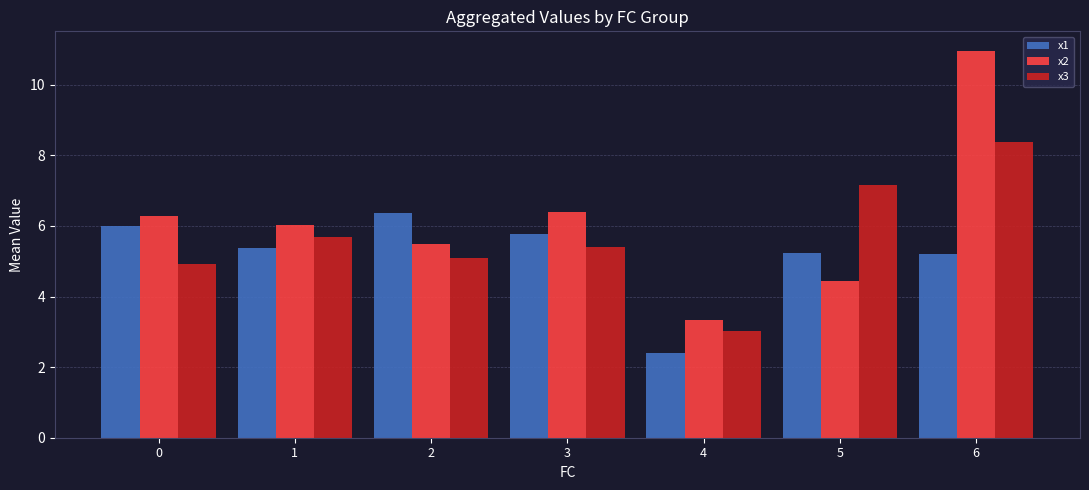

True or false: x1 has a value of 3.1 at 0.

False